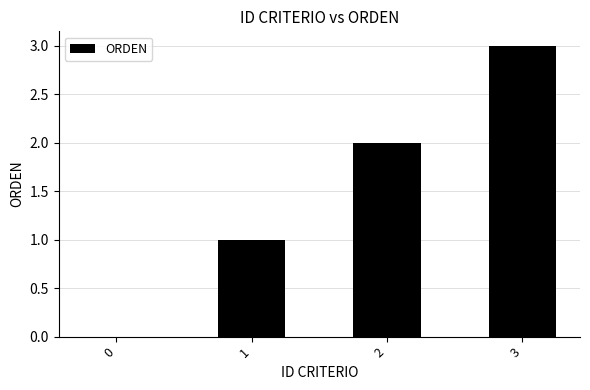

Approximately how many times larger is the value at 2 compared to 3?

0.7